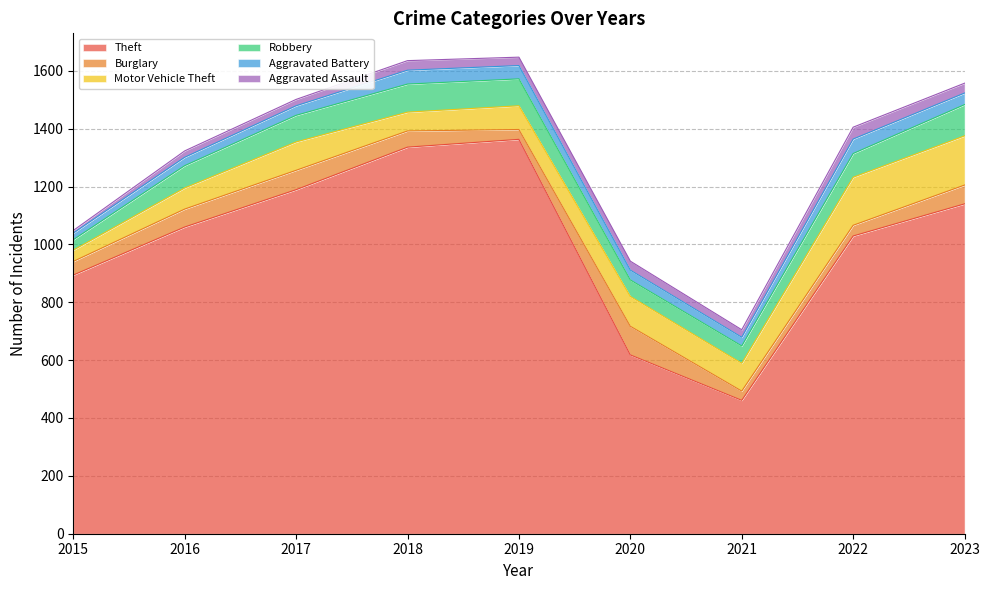

At which category is the sum across all series the highest?

2019